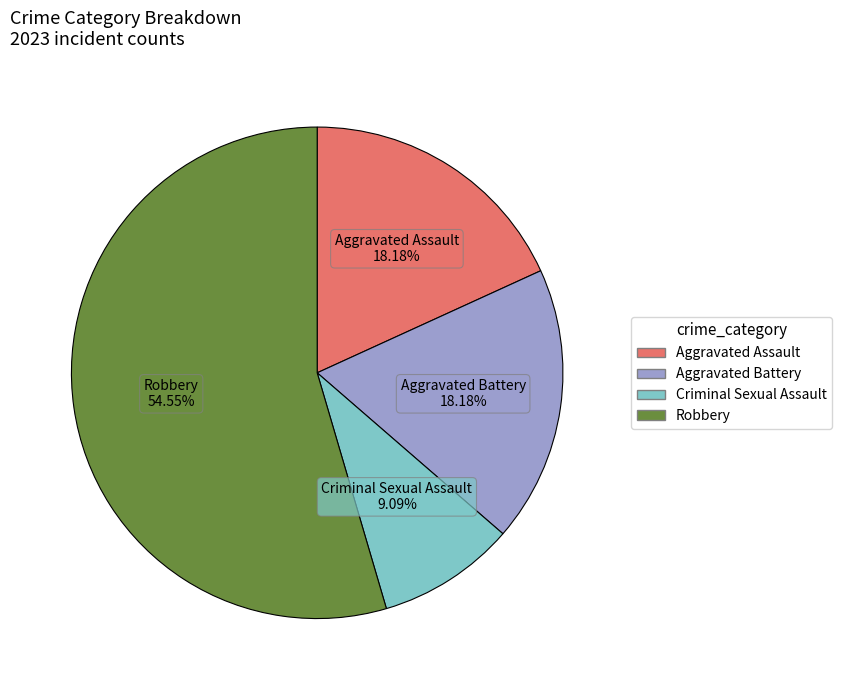

Approximately how many times larger is the value at Aggravated Battery compared to Robbery?

0.3